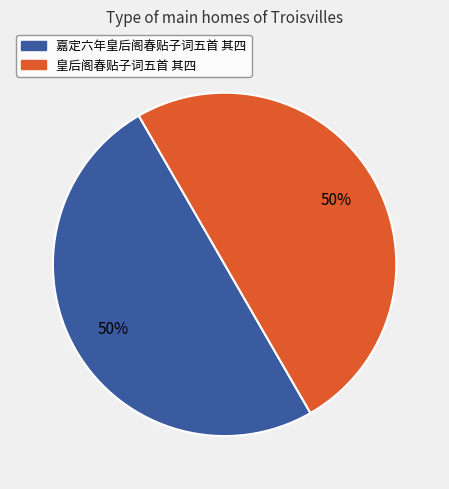

How many slices are in this pie chart?

2